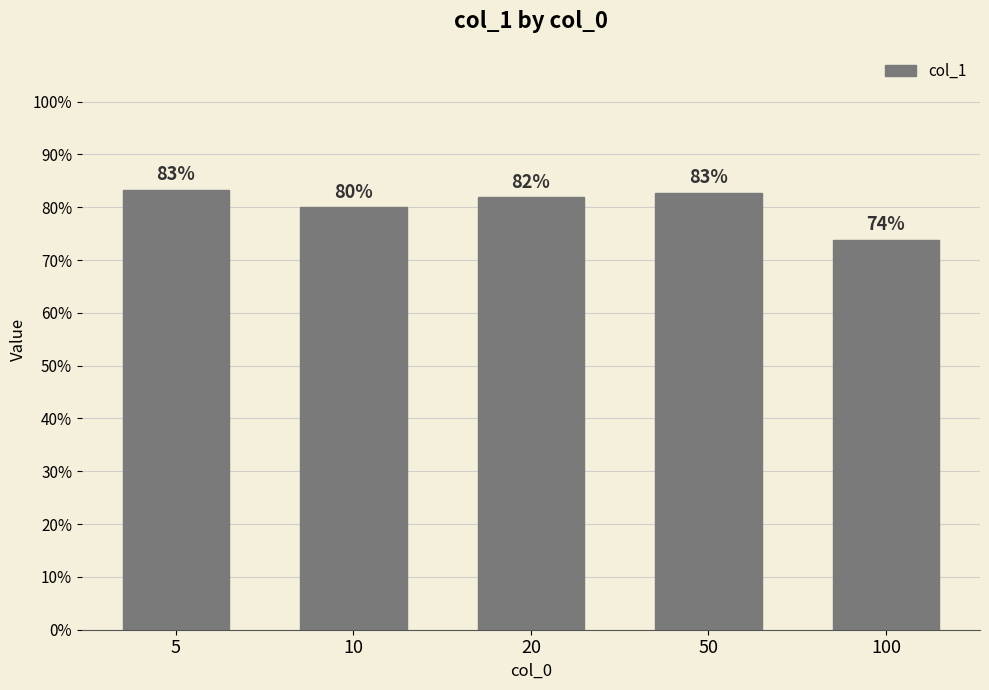

Does the chart contain any negative values?

No